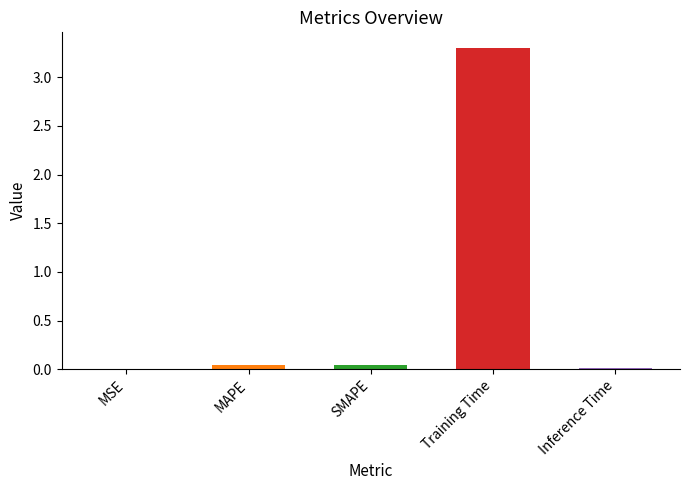

True or false: the data shows 0.1 at MAPE.

False